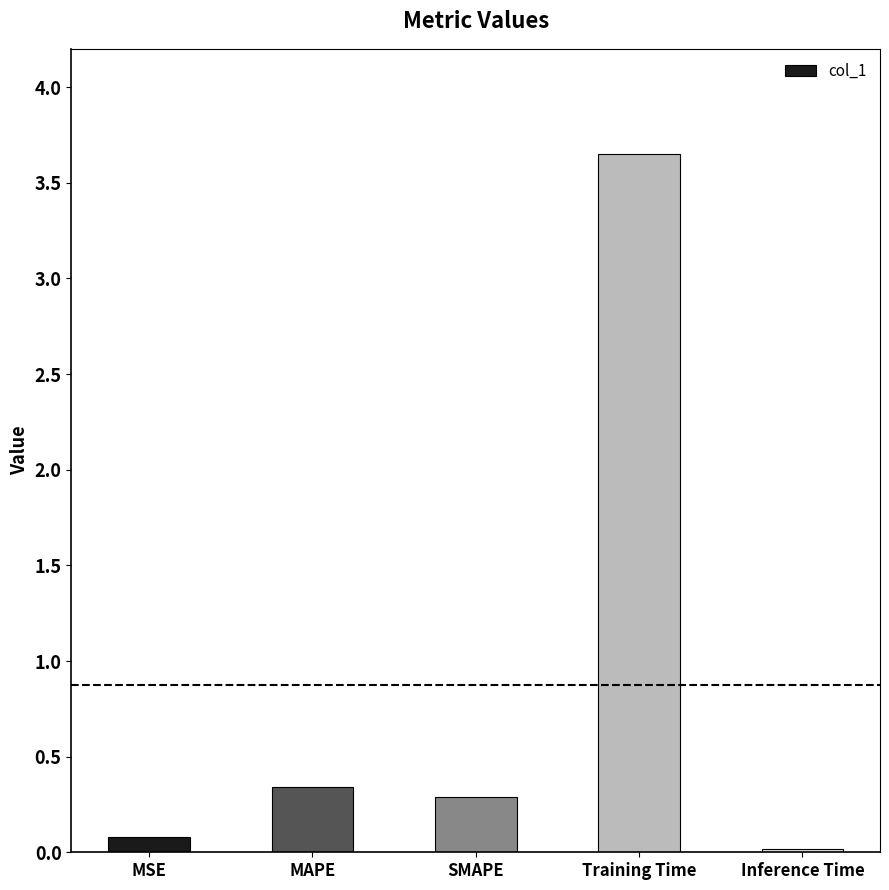

The chart shows a value of 0.0 at Inference Time. True or false?

True